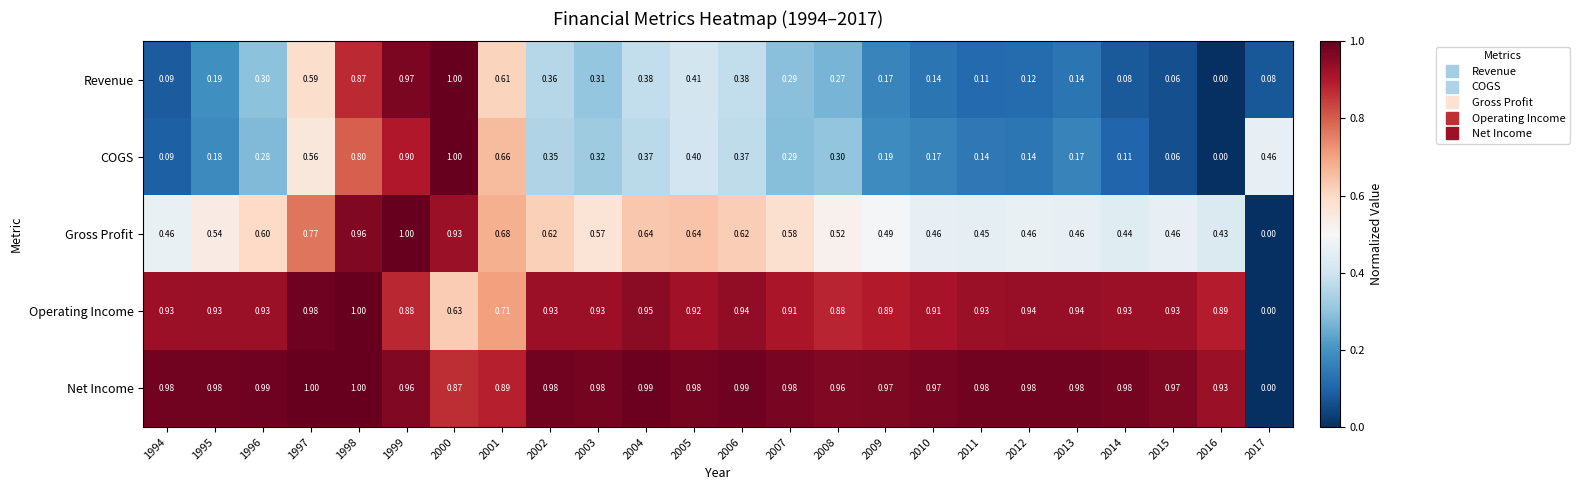

What is the total value across all series at 2009?

2.7